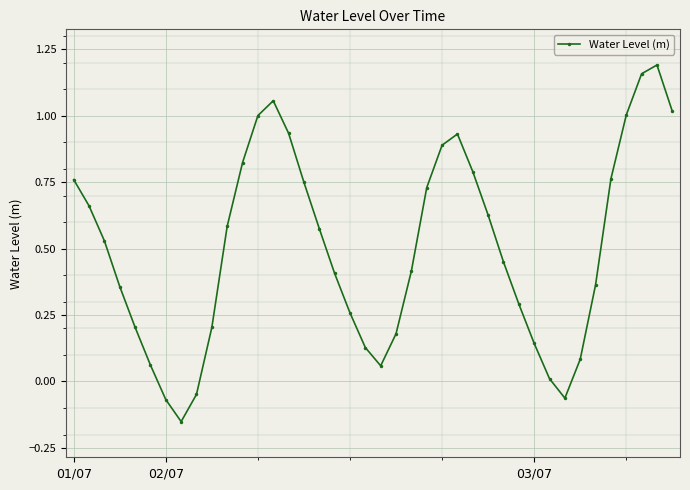

How many values are below 0?

4